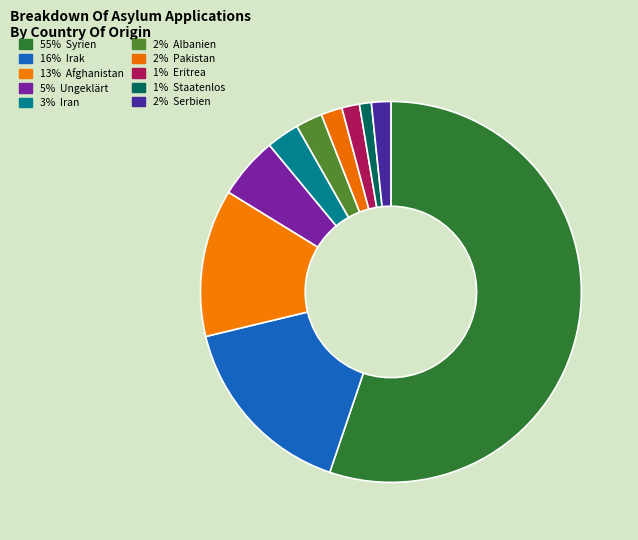

Count the number of slices in the pie.

10